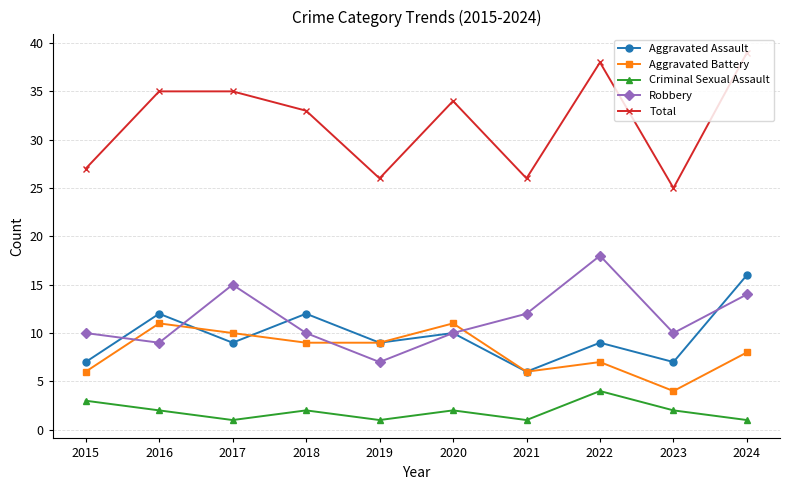

Where is the first local maximum for Aggravated Assault?

2016